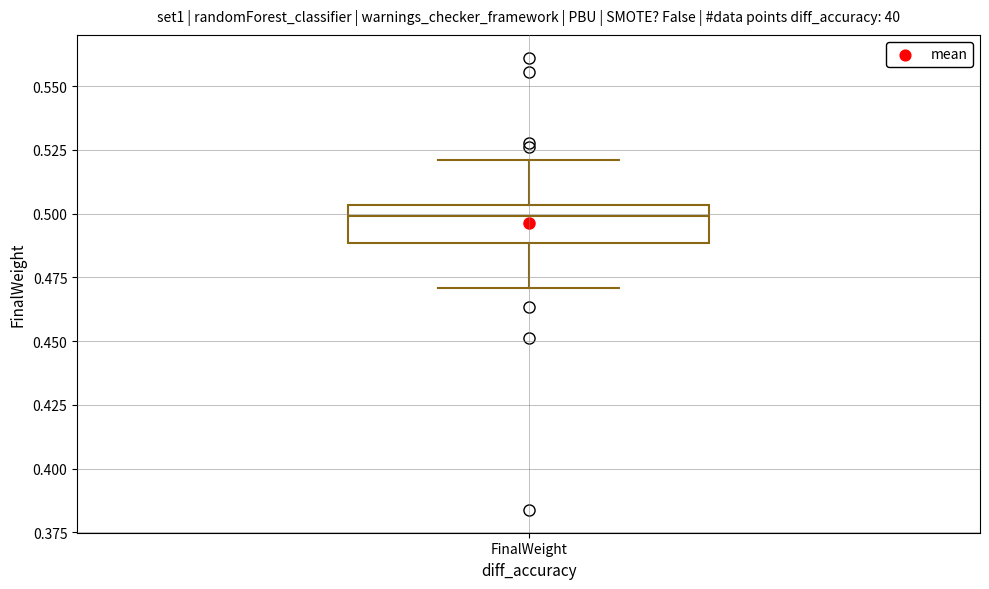

Read this box plot against the y-axis: the position of the median line, the range covered by the box, and the ends of both whiskers. The values are not printed on the chart, so give them approximately, as read against the axis.

median 0.500, box 0.490 to 0.505, whiskers 0.470 to 0.520